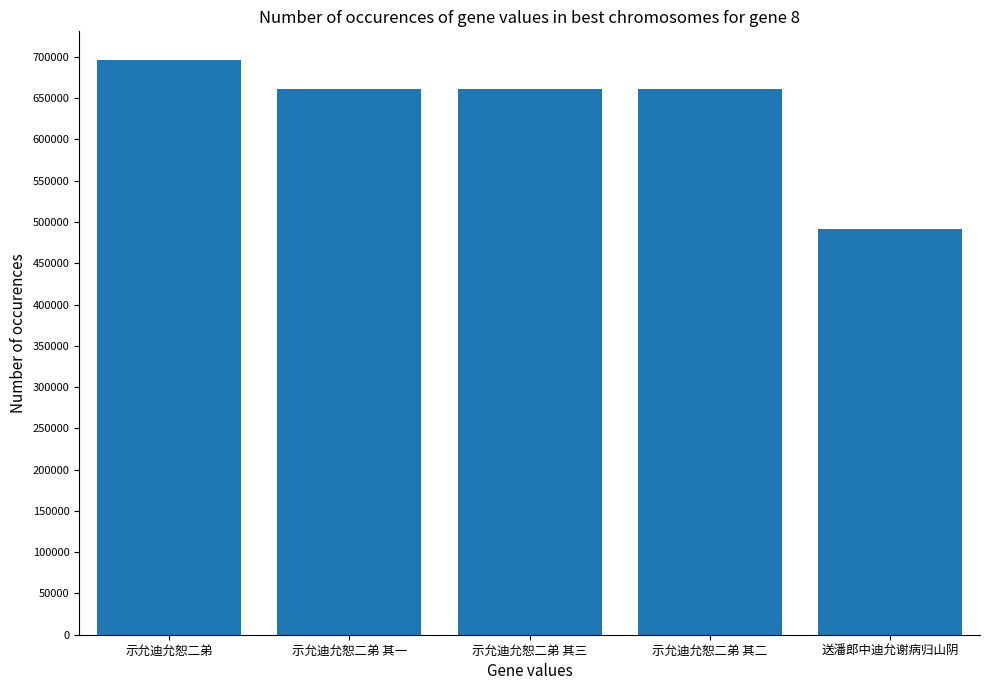

How many data points does each series have?

5